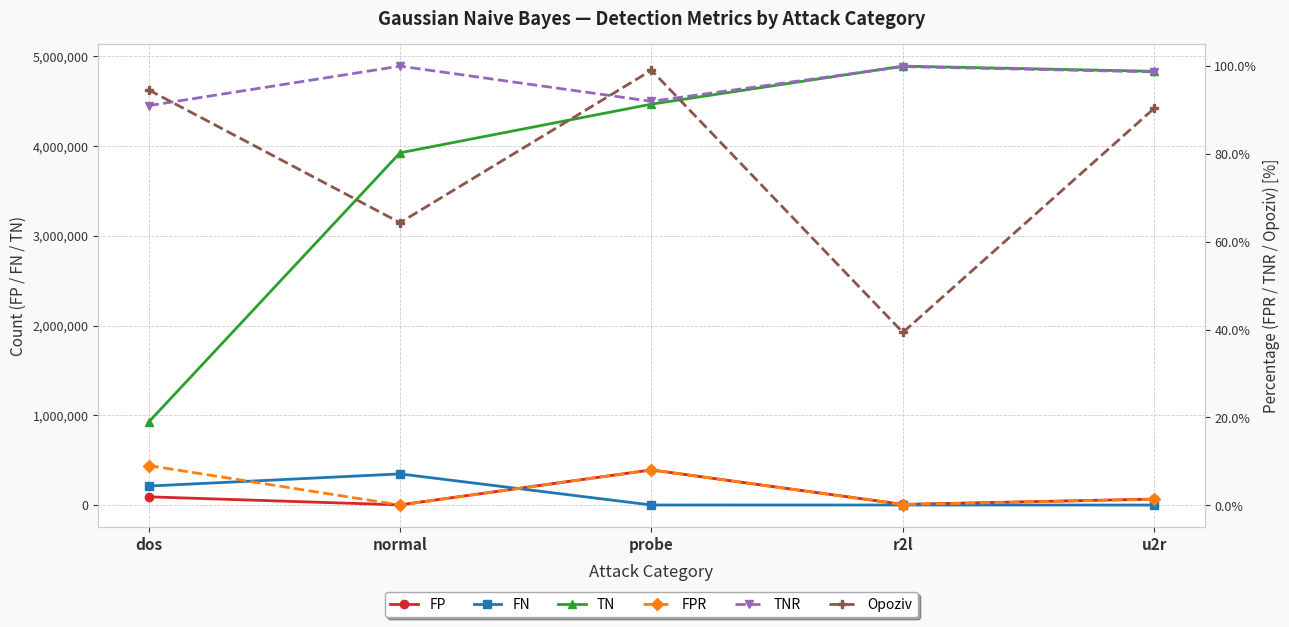

What is the label of the 4th point from the right?

normal